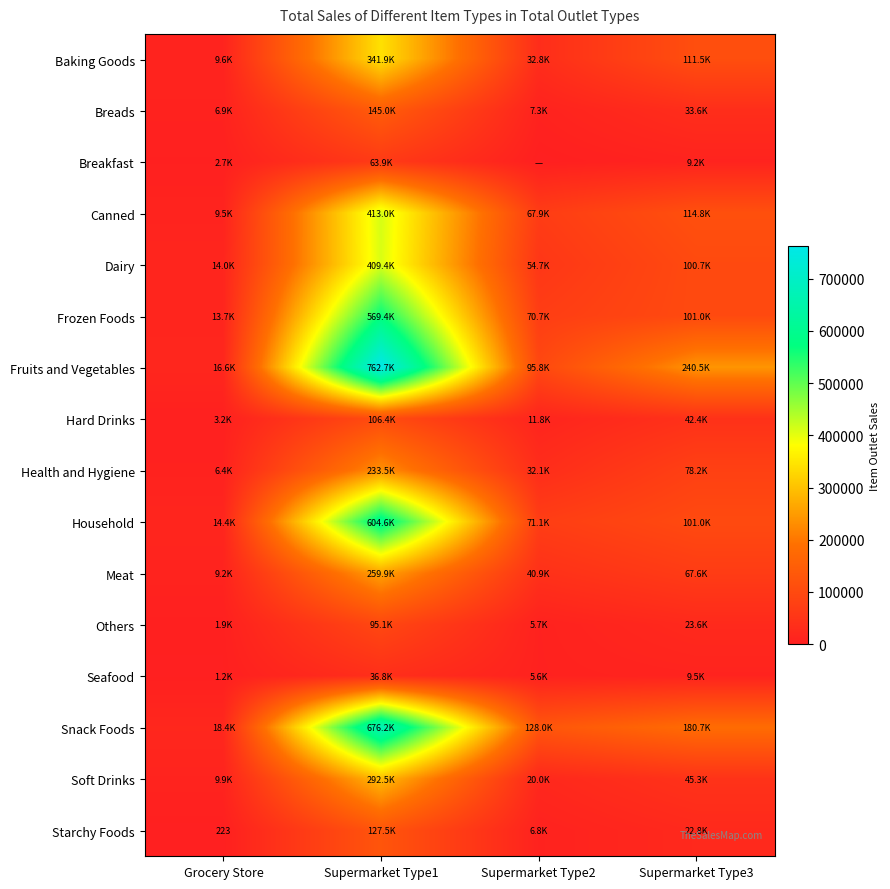

True or false: Household has a value of 14370.0 at Grocery Store.

True